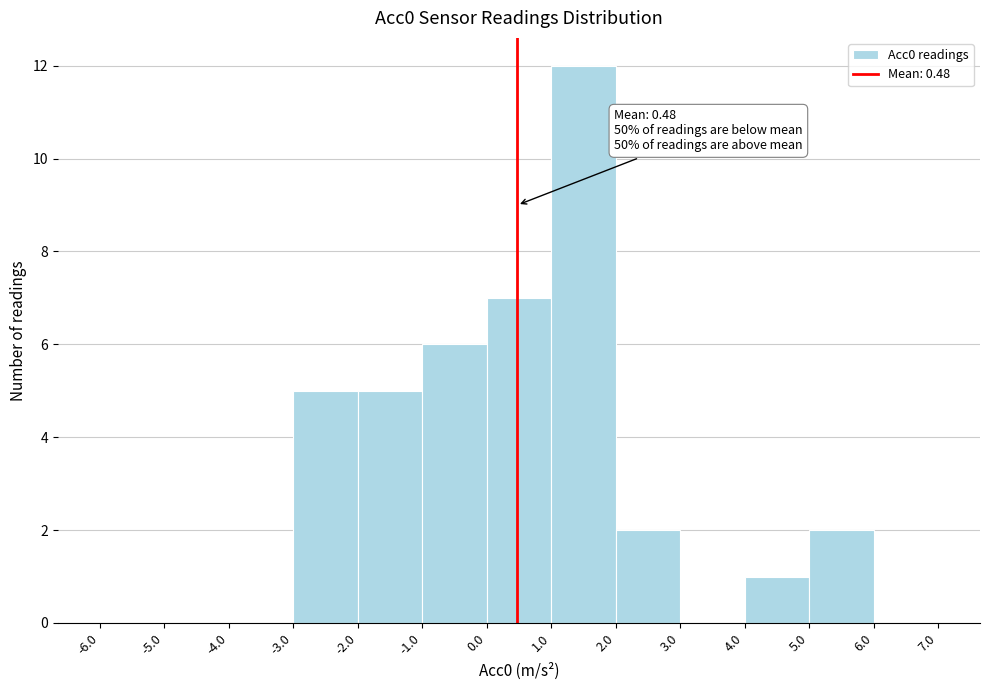

Over which range of the x-axis is the bar tallest?

1.0 to 2.0